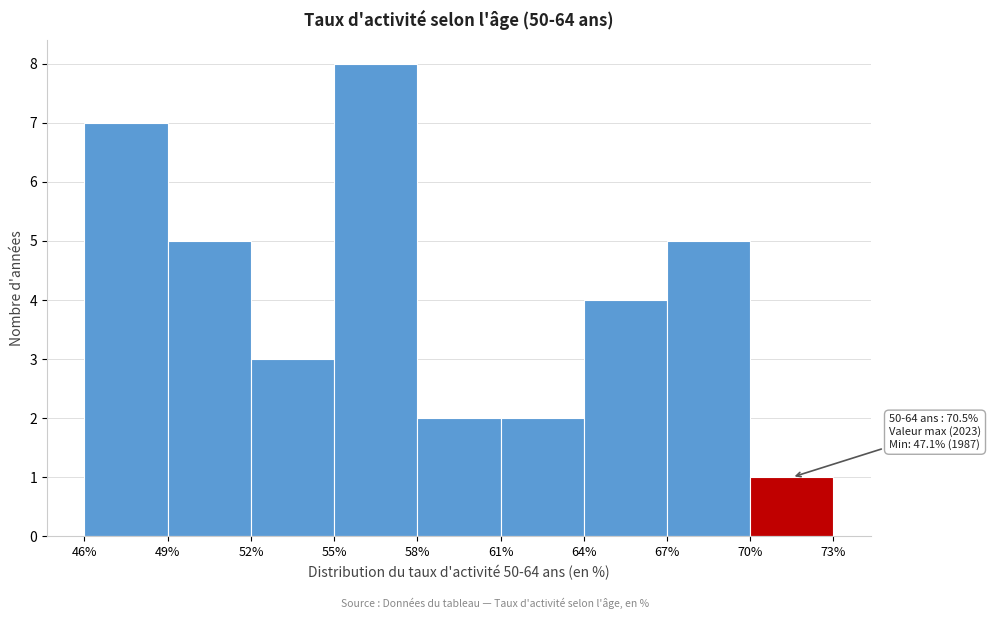

Over which range of the x-axis is the bar tallest?

55% to 58%